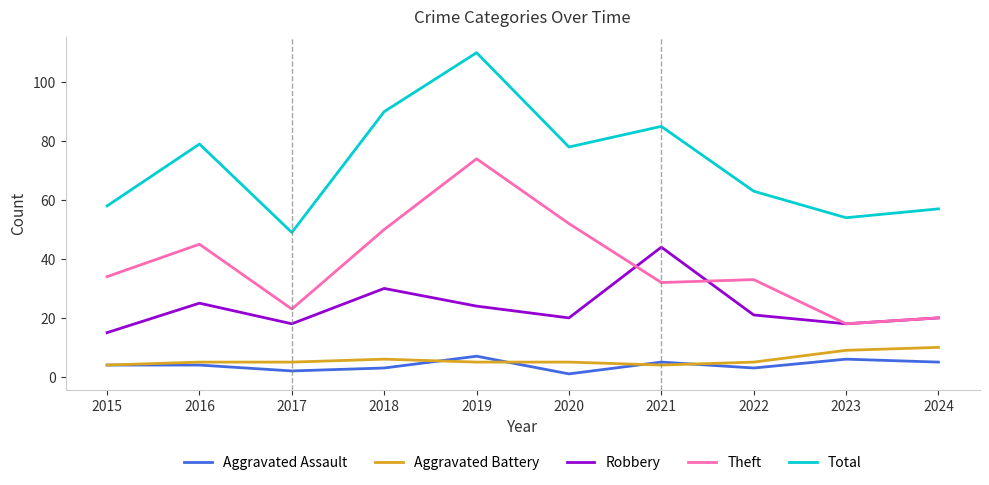

What value does the Aggravated Assault series have at 2024?

5